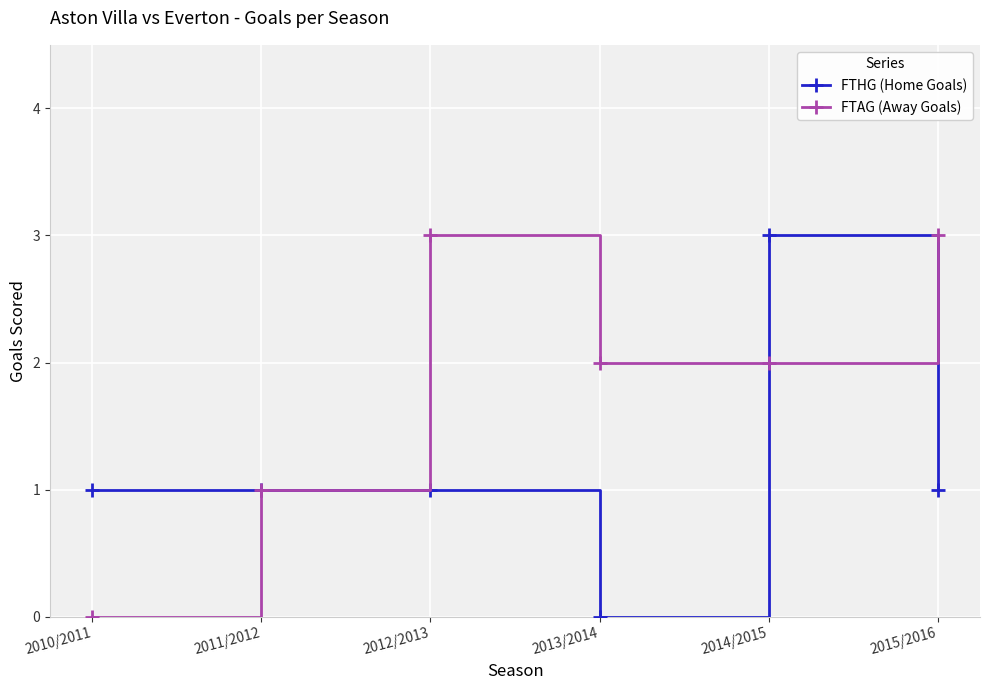

The value of FTHG (Home Goals) at 2011/2012 is 2. True or false?

False